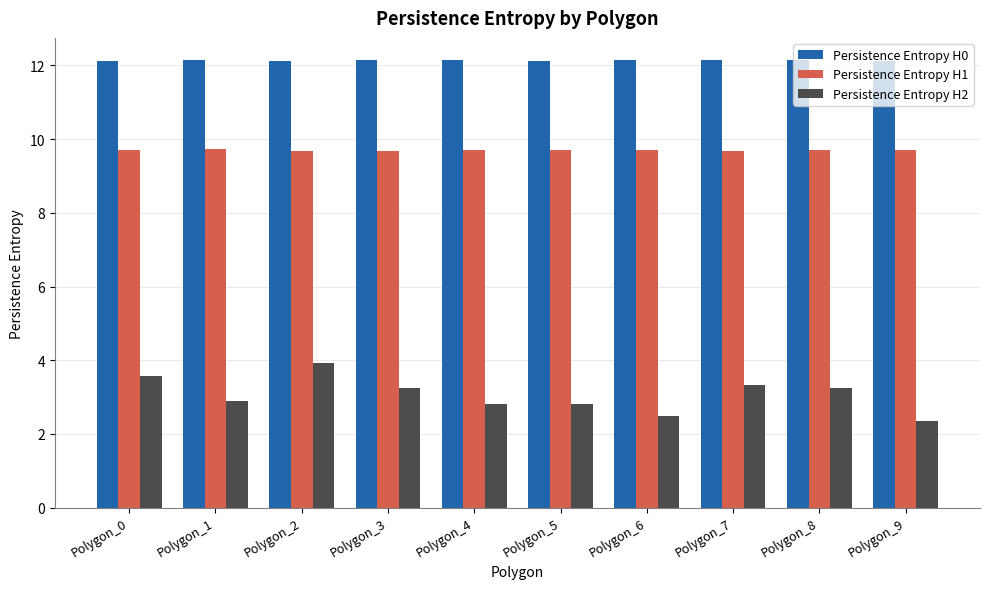

How many groups of bars are there?

10